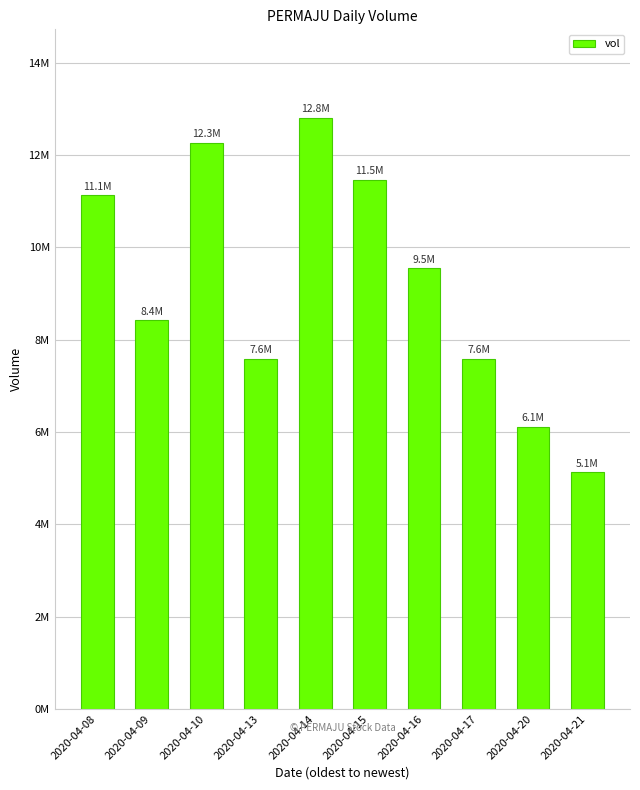

What is the difference between the second highest and second lowest values?

6146500